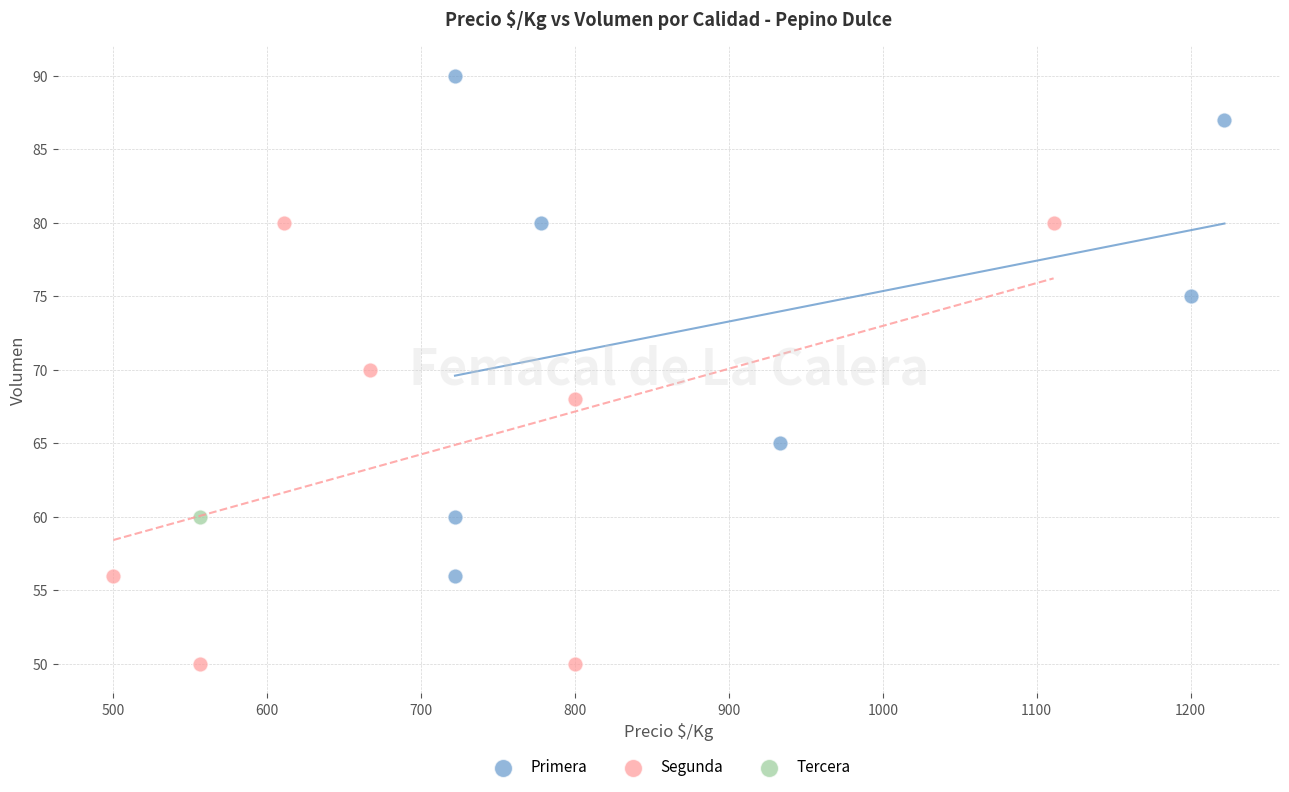

What are all the series names shown in the legend?

Primera, Segunda, Tercera